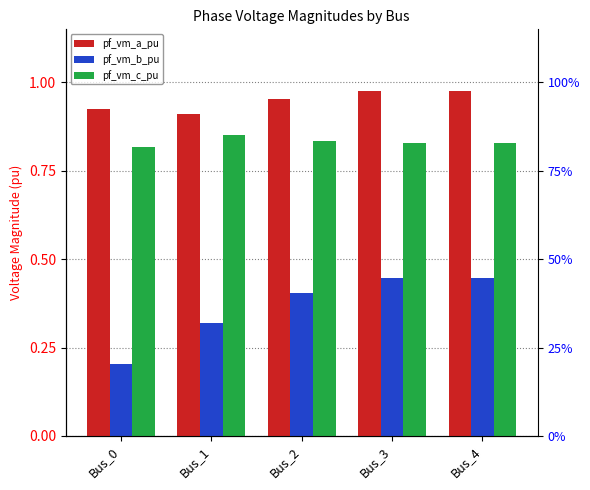

Reading left to right, transcribe all the data shown in this chart.

pf_vm_a_pu: 0.9	0.9	1.0	1.0	1.0
pf_vm_b_pu: 0.2	0.3	0.4	0.4	0.4
pf_vm_c_pu: 0.8	0.8	0.8	0.8	0.8